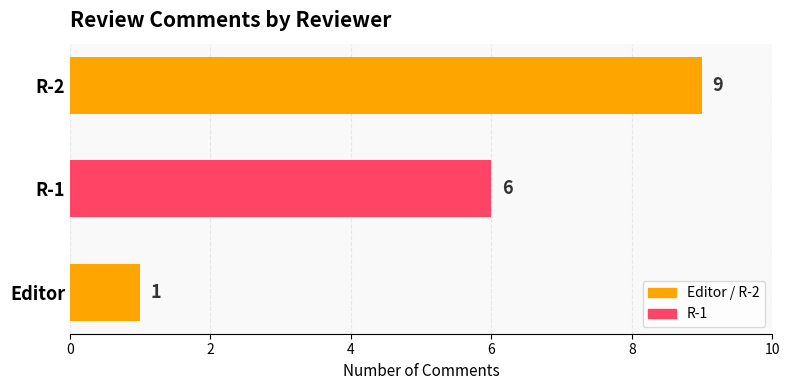

True or false: the data shows 4 at R-1.

False